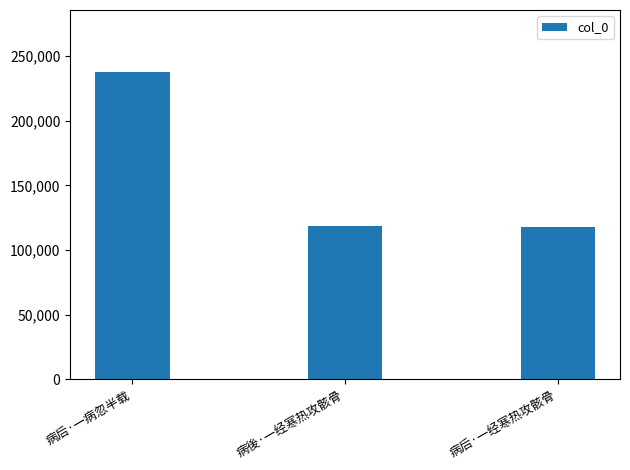

What is the minimum value shown in the chart?

118153